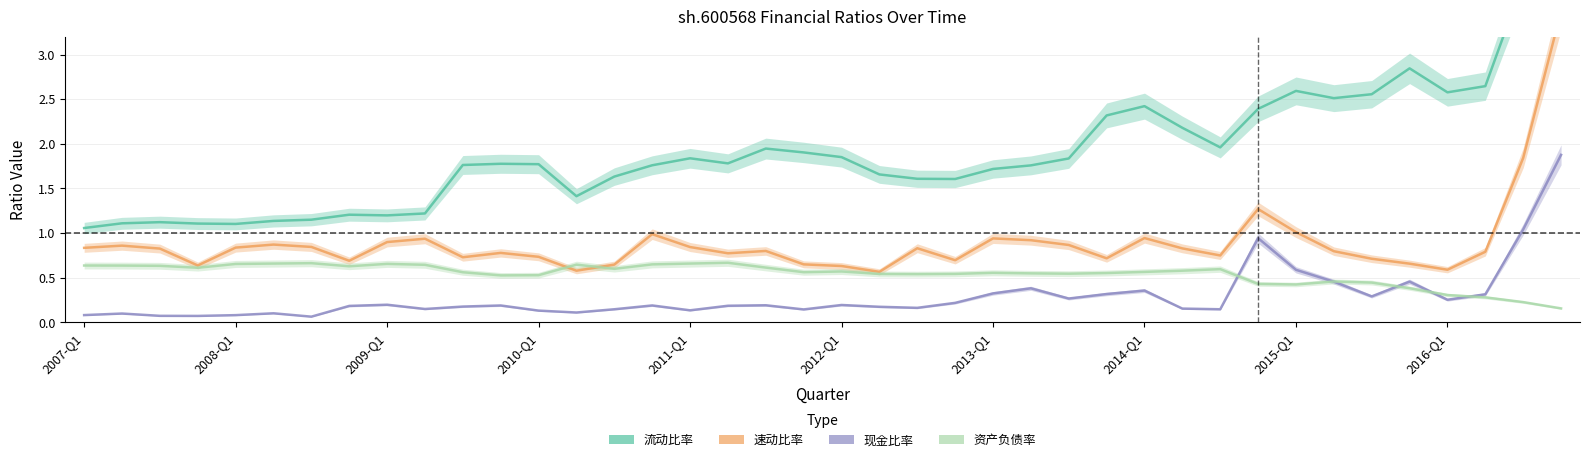

Reading left to right, transcribe all the data shown in this chart.

流动比率: 1.1	1.1	1.1	1.1	1.1	1.1	1.2	1.2	1.2	1.2	1.8	1.8	1.8	1.4	1.6	1.8	1.8	1.8	1.9	1.9	1.9	1.7	1.6	1.6	1.7	1.8	1.8	2.3	2.4	2.2	2.0	2.4	2.6	2.5	2.6	2.8	2.6	2.6	3.8	5.3
速动比率: 0.8	0.9	0.8	0.6	0.8	0.9	0.8	0.7	0.9	0.9	0.7	0.8	0.7	0.6	0.6	1.0	0.8	0.8	0.8	0.7	0.6	0.6	0.8	0.7	0.9	0.9	0.9	0.7	0.9	0.8	0.8	1.3	1.0	0.8	0.7	0.7	0.6	0.8	1.8	3.5
现金比率: 0.1	0.1	0.1	0.1	0.1	0.1	0.1	0.2	0.2	0.2	0.2	0.2	0.1	0.1	0.1	0.2	0.1	0.2	0.2	0.1	0.2	0.2	0.2	0.2	0.3	0.4	0.3	0.3	0.4	0.2	0.1	0.9	0.6	0.5	0.3	0.5	0.3	0.3	1.0	1.9
资产负债率: 0.6	0.6	0.6	0.6	0.7	0.7	0.7	0.6	0.7	0.6	0.6	0.5	0.5	0.6	0.6	0.7	0.7	0.7	0.6	0.6	0.6	0.5	0.5	0.5	0.6	0.5	0.5	0.6	0.6	0.6	0.6	0.4	0.4	0.5	0.4	0.4	0.3	0.3	0.2	0.2